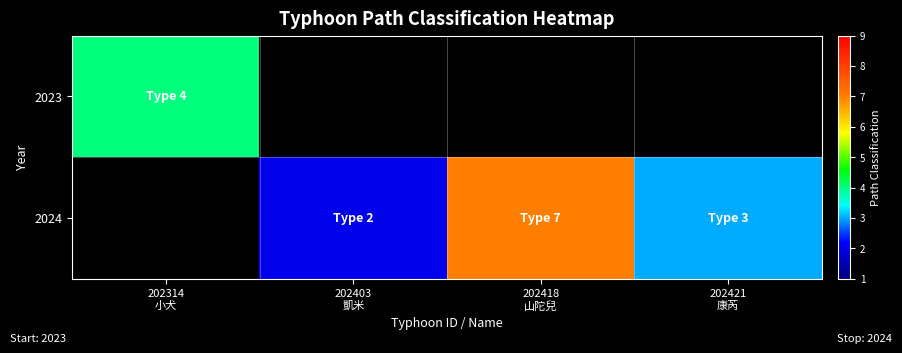

At how many categories does at least one series exceed 3?

2